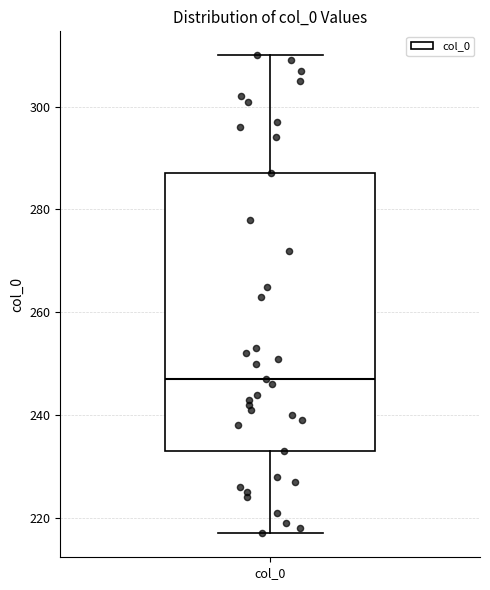

Where is the lower edge of the box for col_0 on the y-axis? The values are not printed on the chart, so give them approximately, as read against the axis.

234